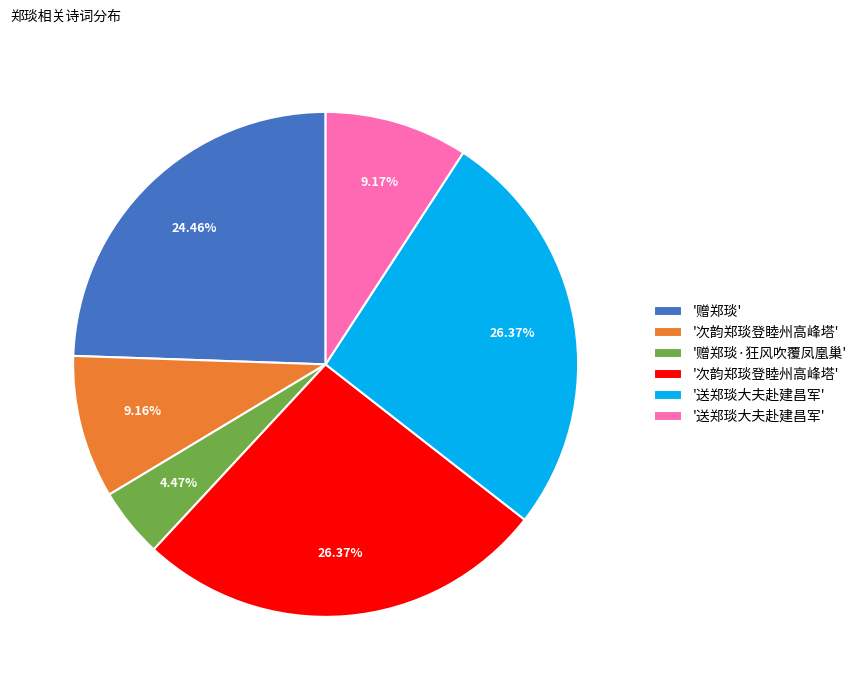

Is there a majority slice in this chart?

No